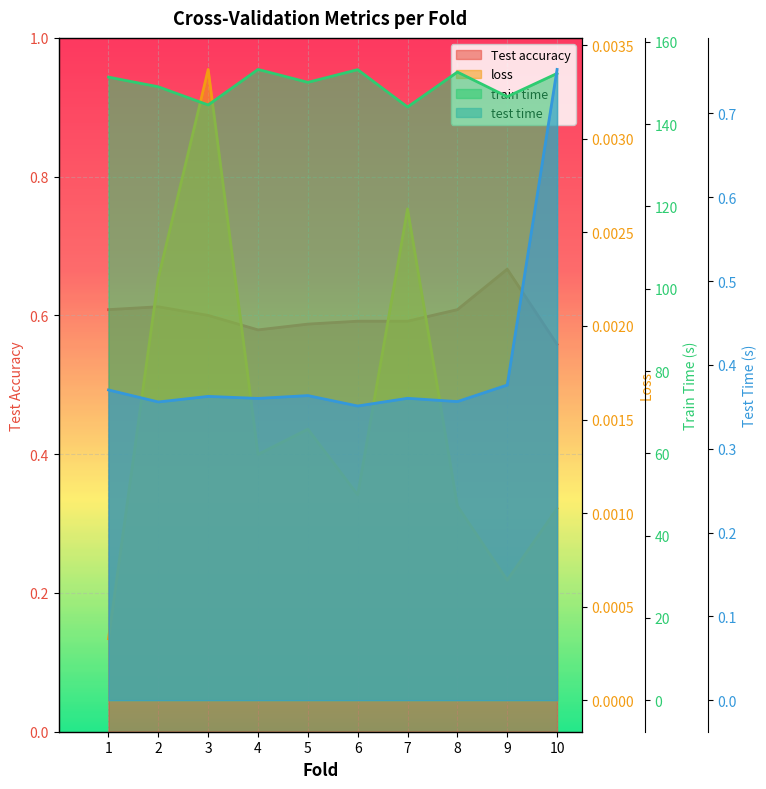

At which category is the sum across all series the highest?

4